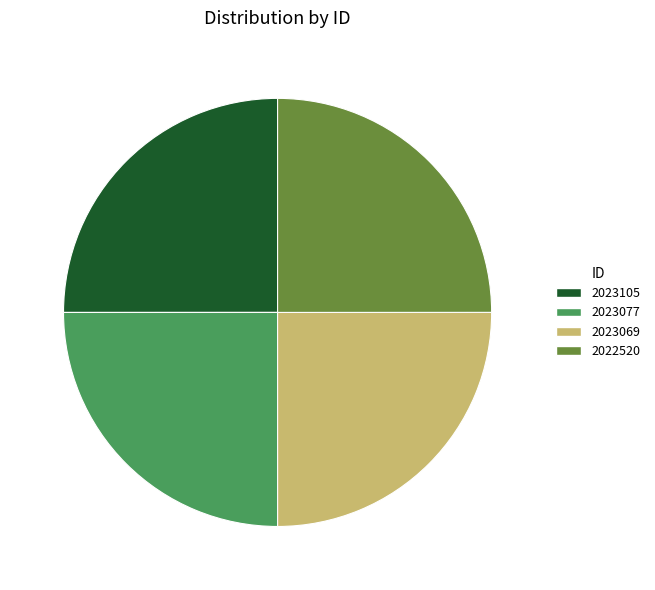

True or false: 2022520 accounts for 25% of the total.

True